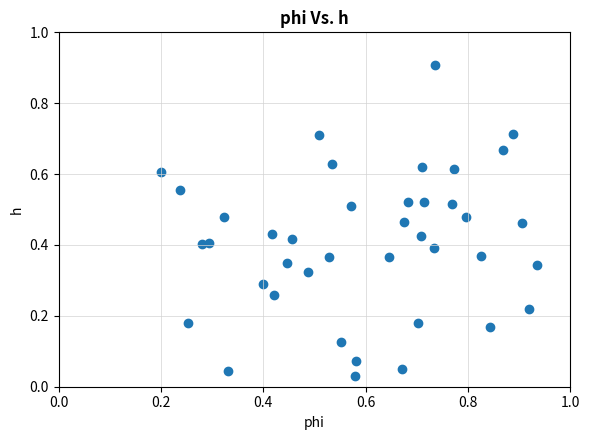

What is the range of Y values (max minus min)?

0.9